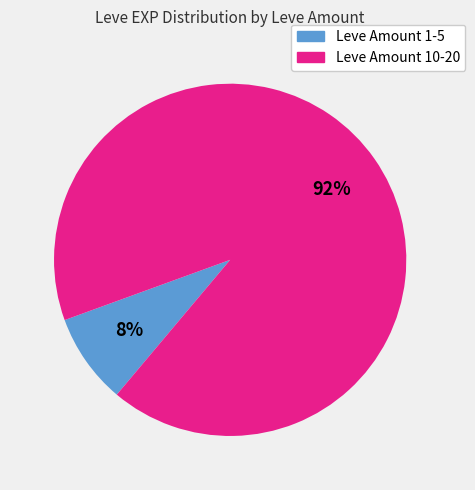

To the nearest percent, what is the average slice percentage?

50%